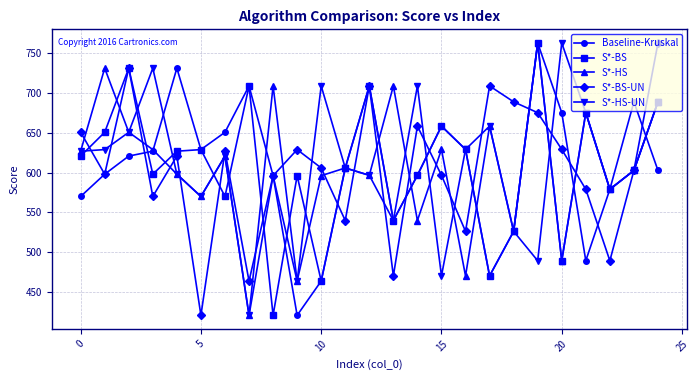

What is the minimum value shown in the chart?

421.2